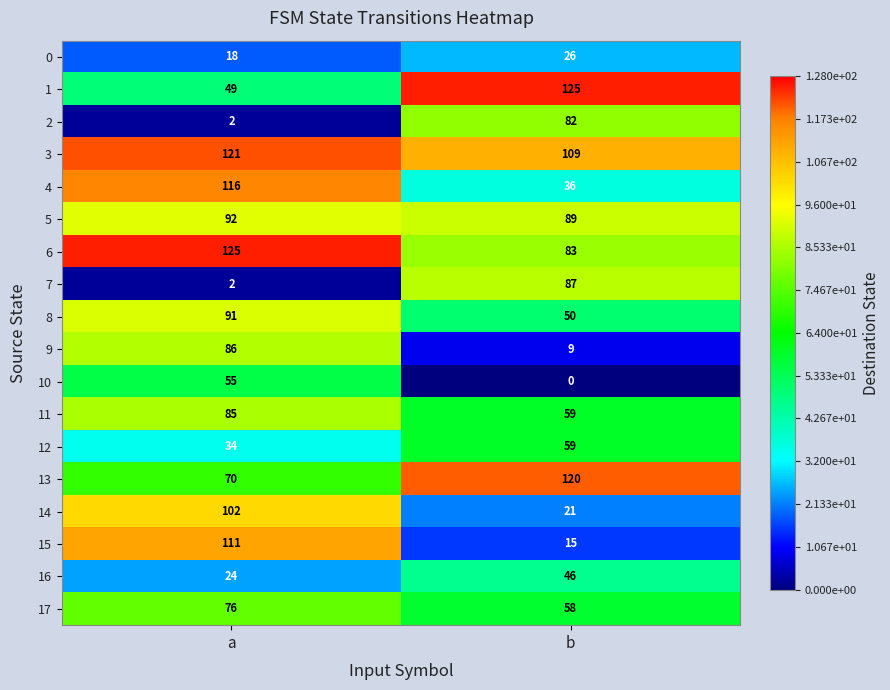

What is the approximate value of 17 at b?

58